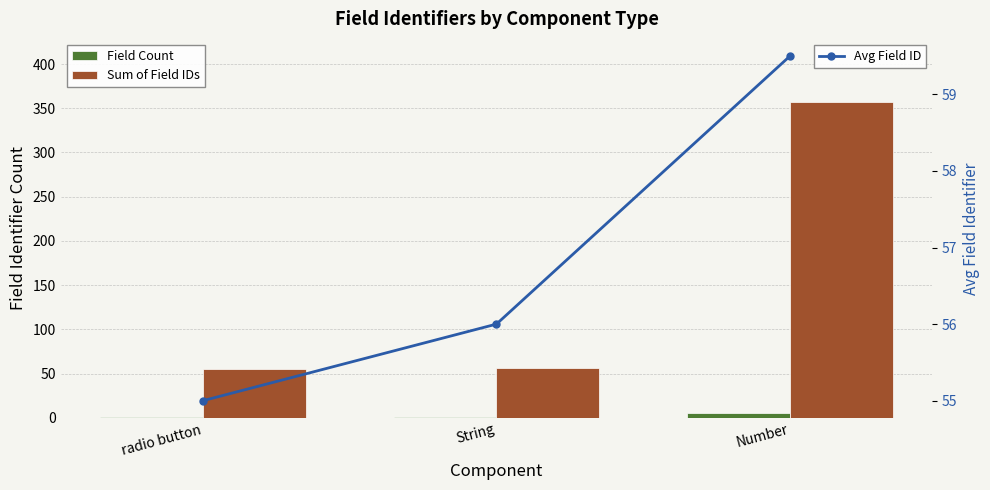

What is the value of the Avg Field ID bar at the 1st from the left?

55.0